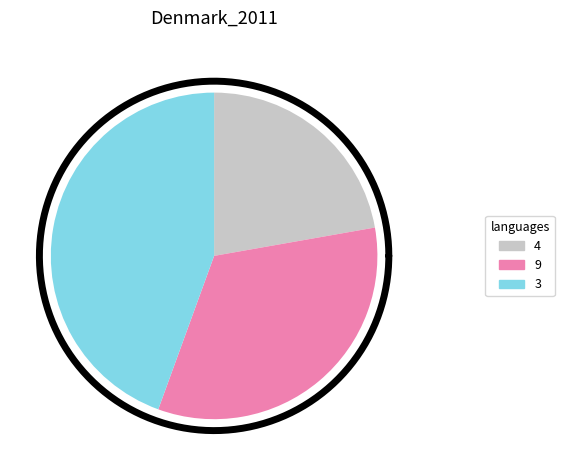

Rank the categories by value from lowest to highest.

4, 9, 3